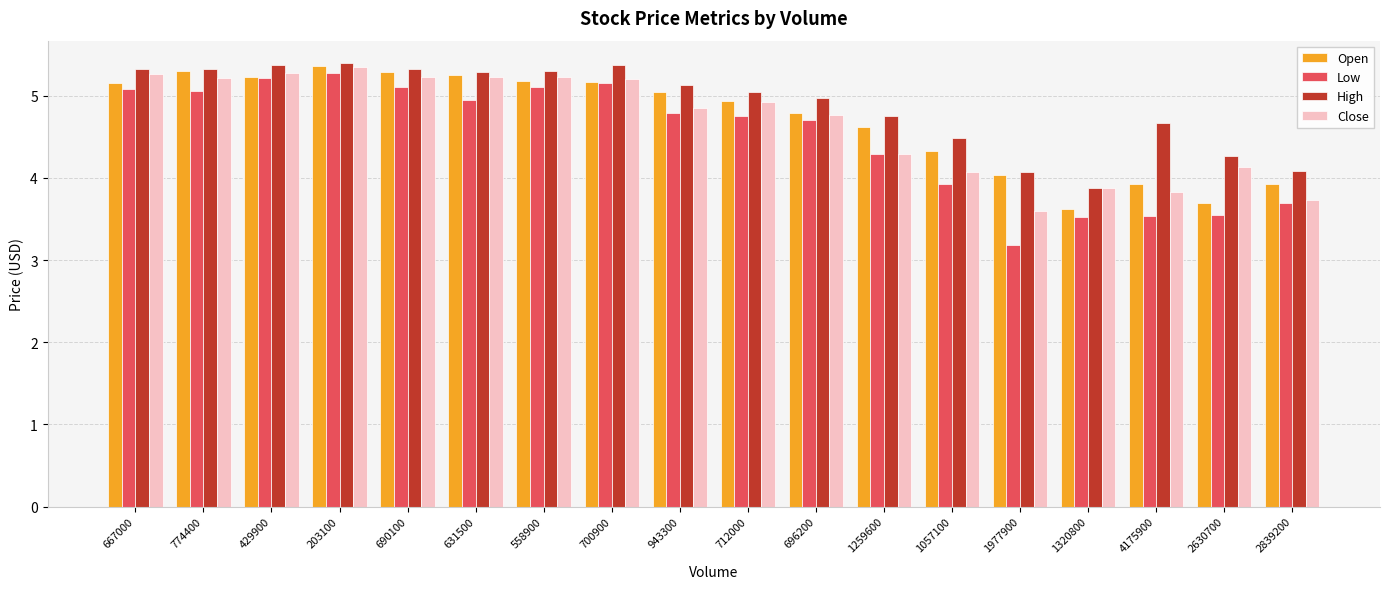

Which series has the largest total across all categories?

High